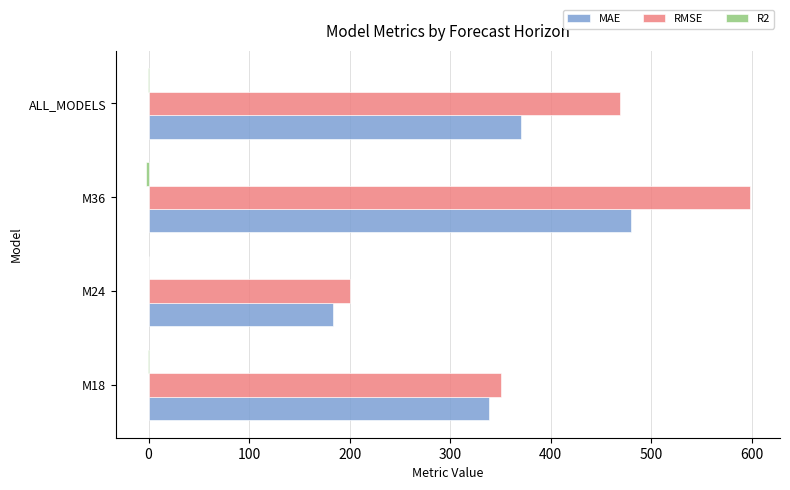

What is the highest value of the MAE series?

480.1